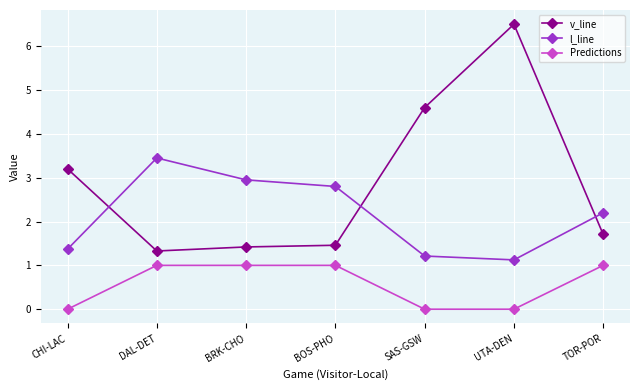

True or false: Predictions and v_line intersect in this chart.

False